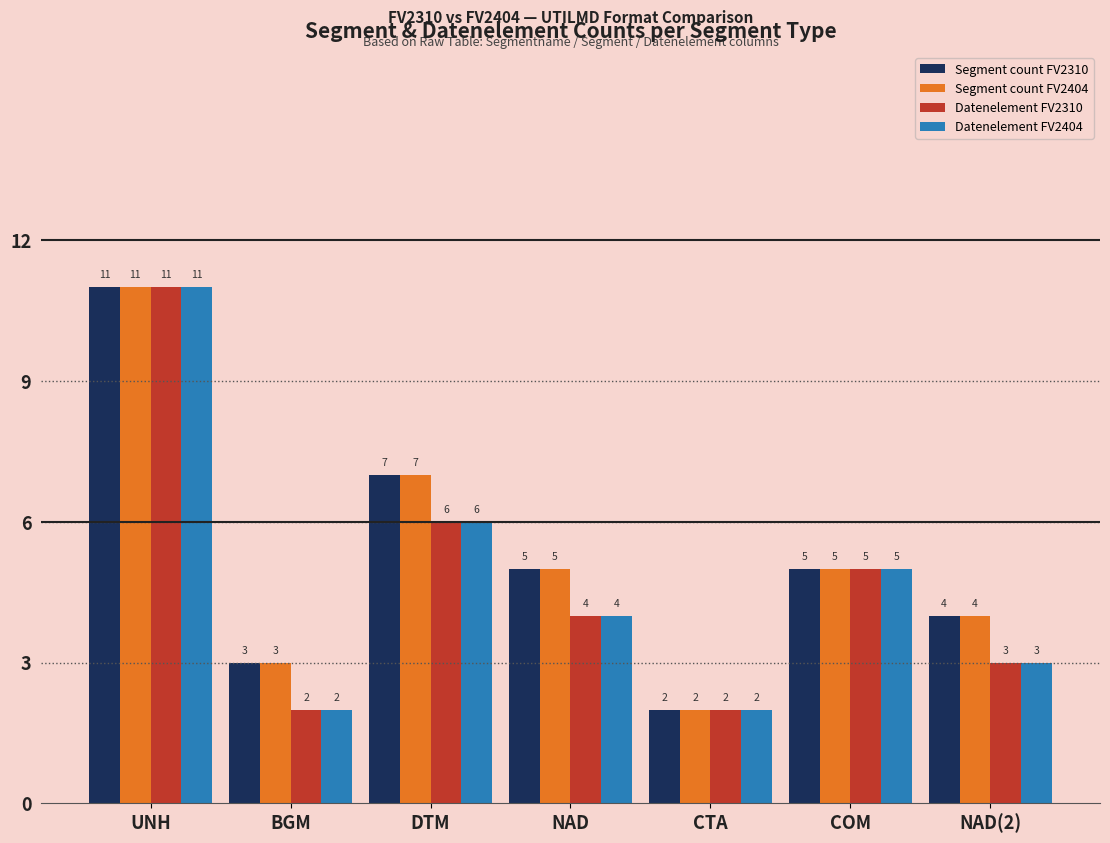

What is the label of the 7th bar from the right?

UNH